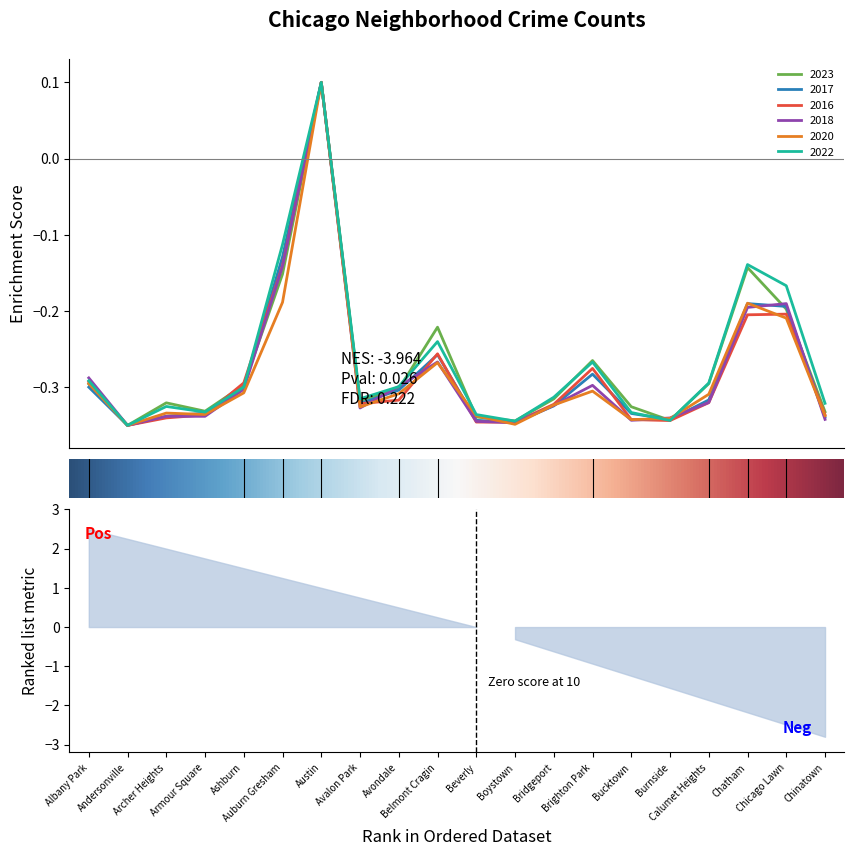

In 2020, how many points are lower than both neighbors (excluding endpoints)?

5